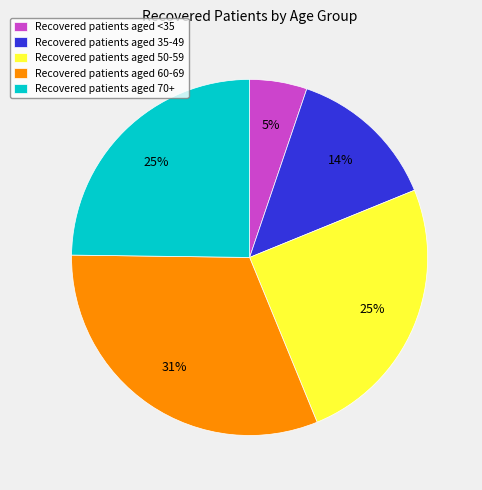

To the nearest percent, what portion does Recovered patients aged 70+ represent?

25%